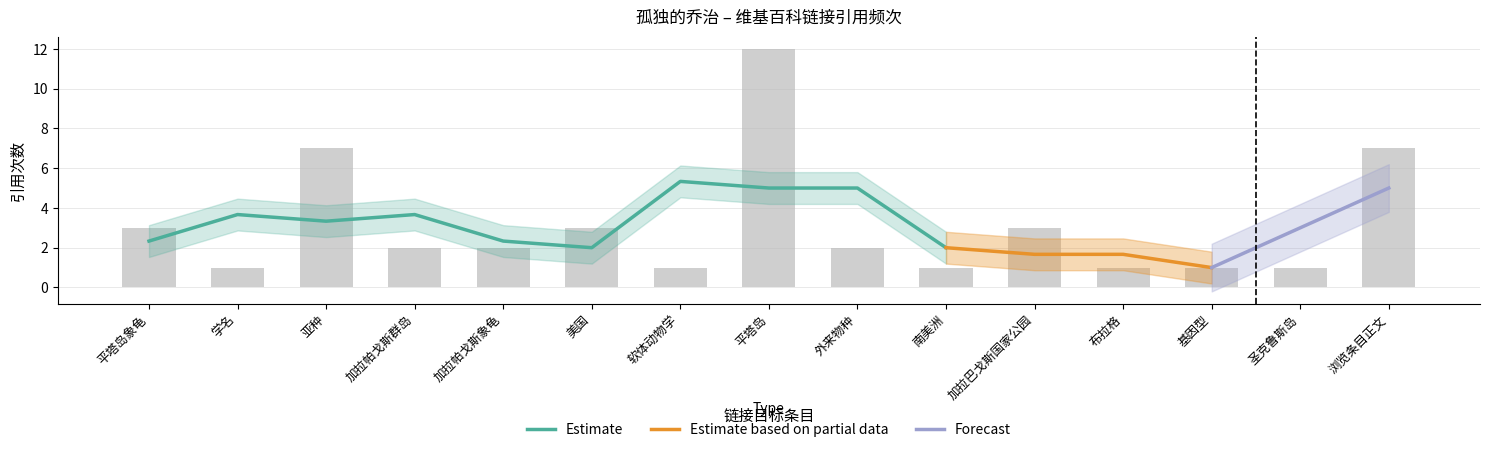

At which label is the value closest to 6?

亚种